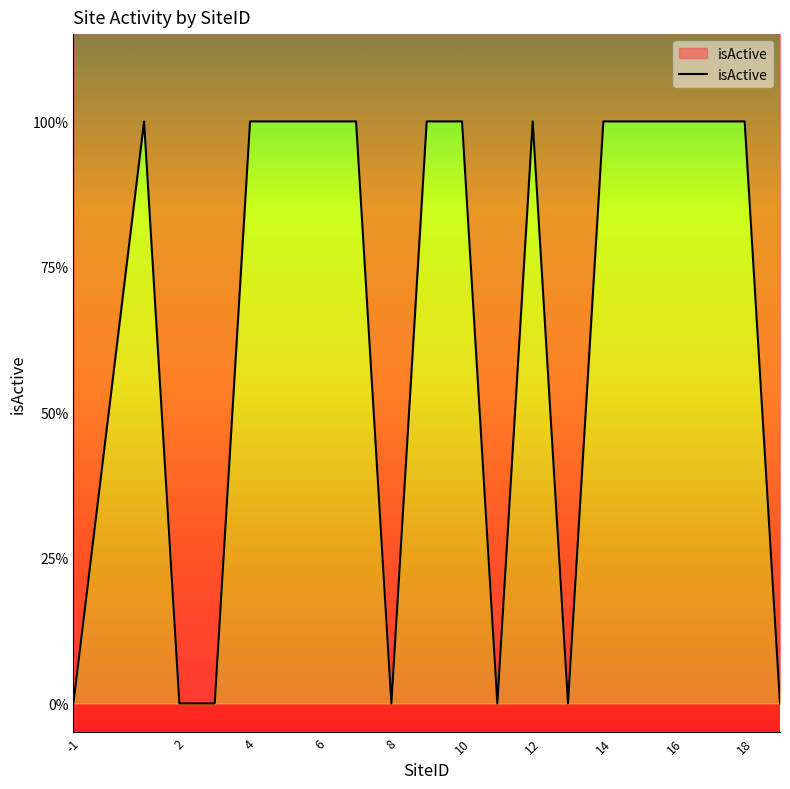

Reading left to right, transcribe all the data shown in this chart.

0	1	0	0	1	1	1	1	0	1	1	0	1	0	1	1	1	1	1	0